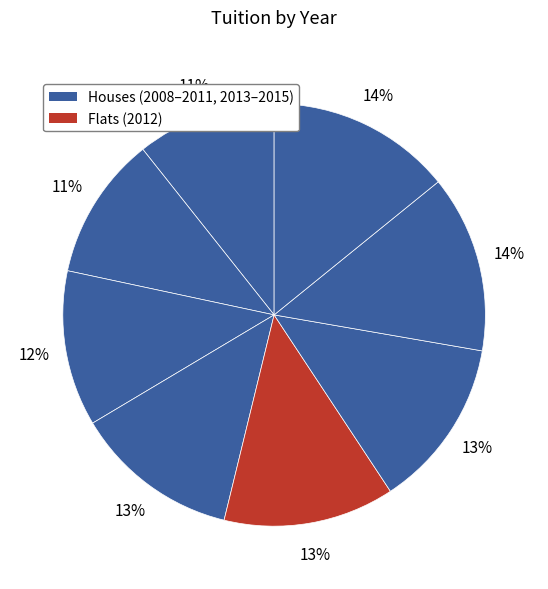

To the nearest percent, what is the average slice percentage?

12%